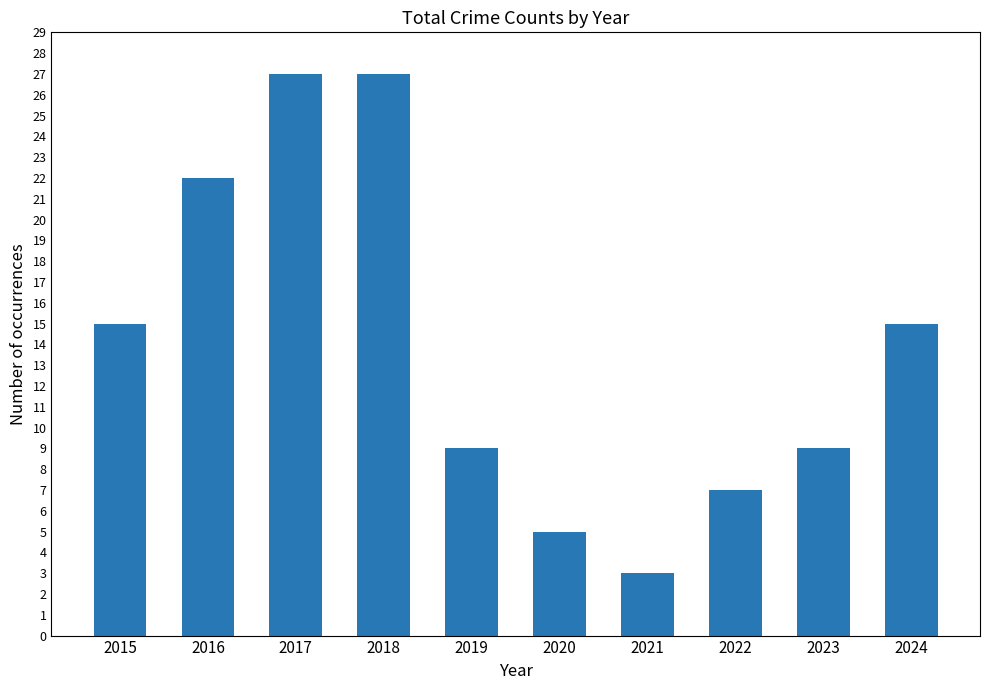

Which category has the lowest value across all series?

2021